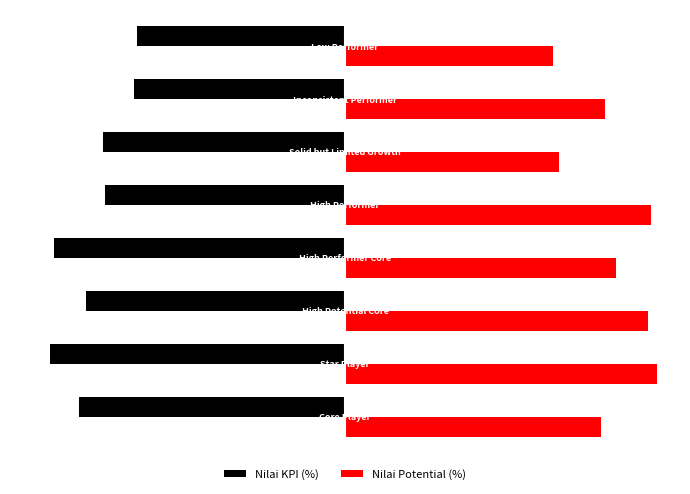

Which series has the largest total across all categories?

Nilai Potential (%)